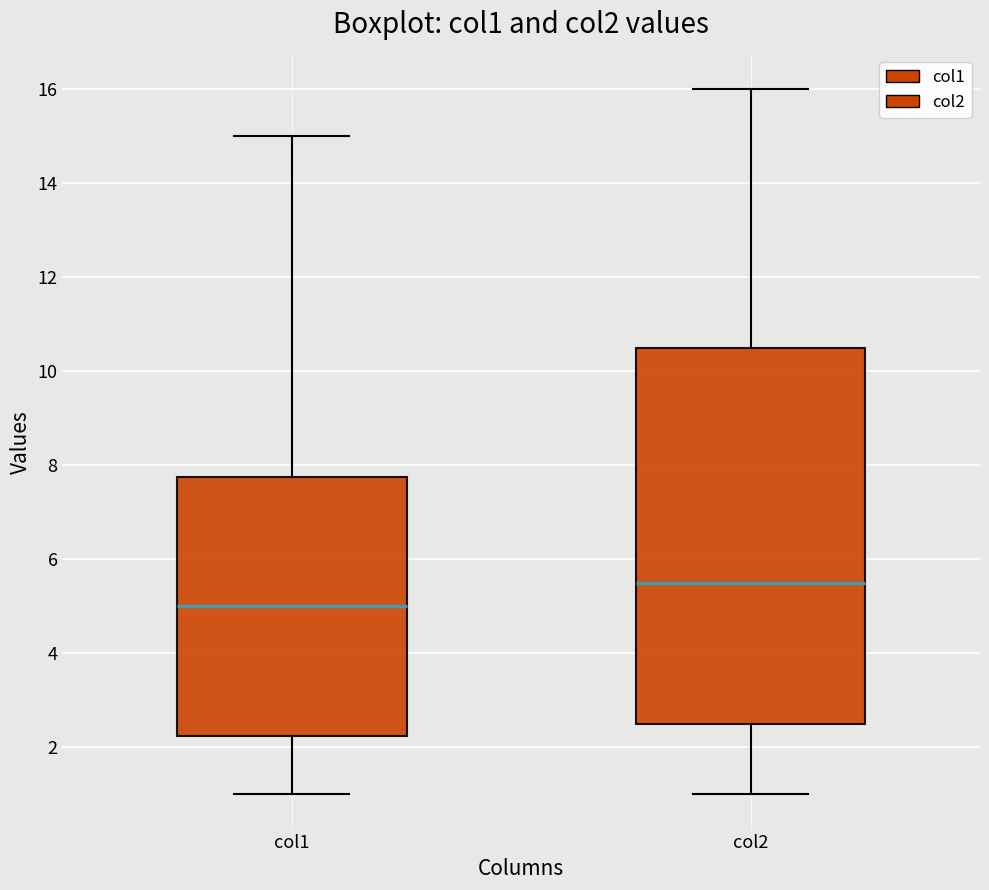

Reading left to right, read every box against the y-axis: the position of its median line, the range the box covers, and the ends of its whiskers. The values are not printed on the chart, so give them approximately, as read against the axis.

col1: median 5.0, box 2.2 to 7.8, whiskers 1.0 to 15.0
col2: median 5.6, box 2.6 to 10.6, whiskers 1.0 to 16.0